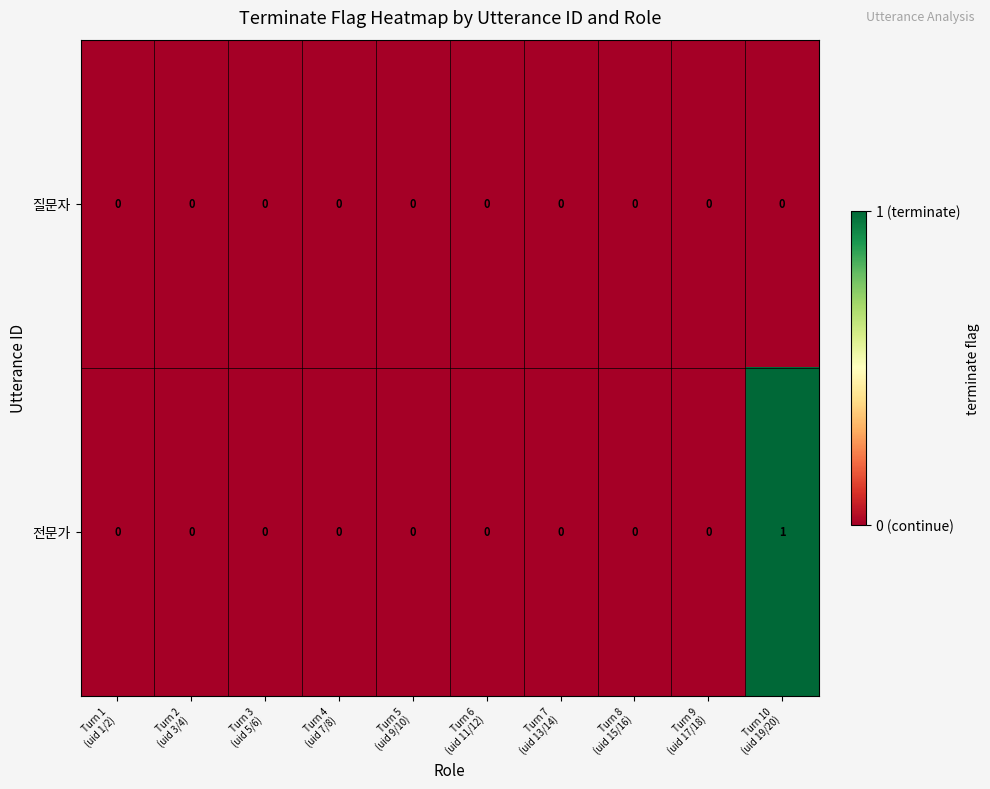

How many distinct data groups are displayed?

2